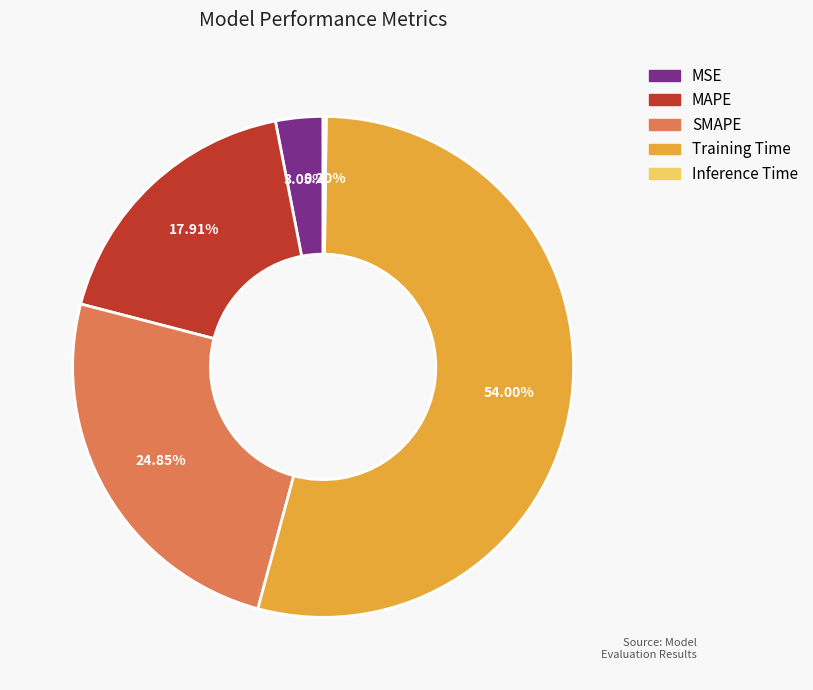

The SMAPE slice represents 35% of the pie. True or false?

False